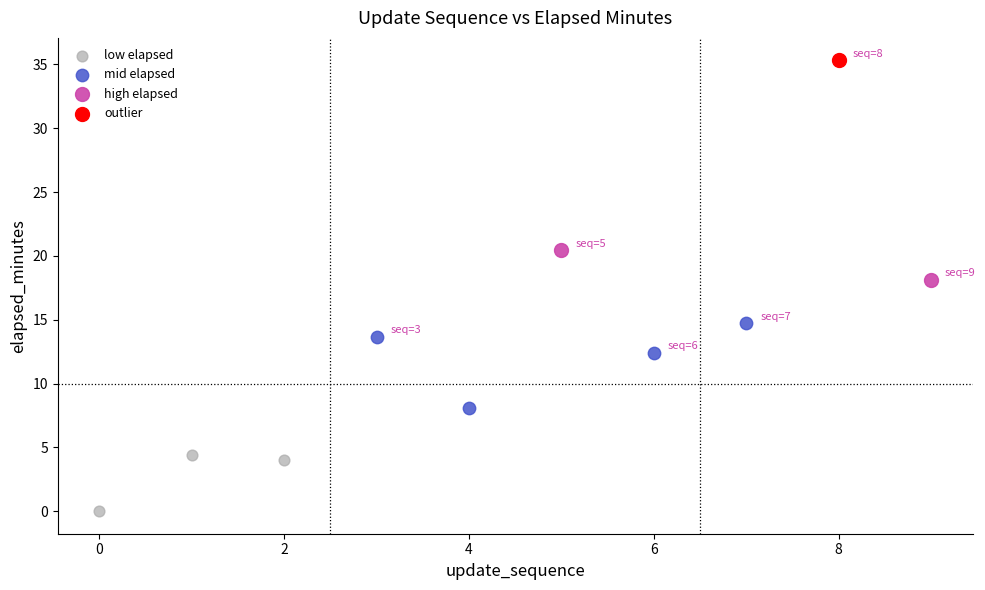

What are all the series names shown in the legend?

low elapsed, mid elapsed, high elapsed, outlier